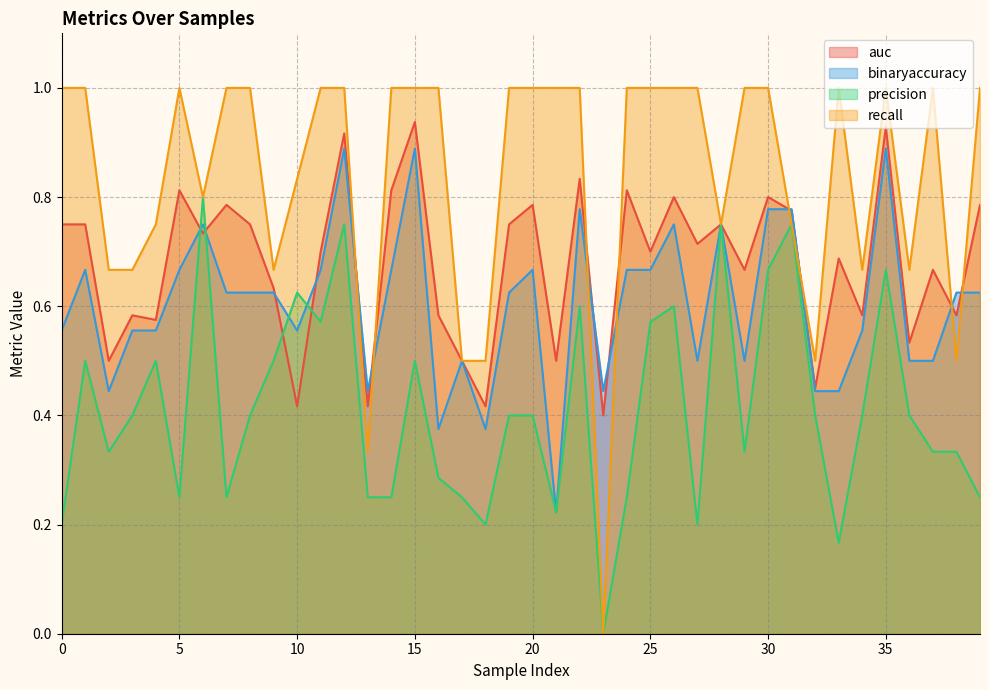

Between 14 and 9, which is larger?

14